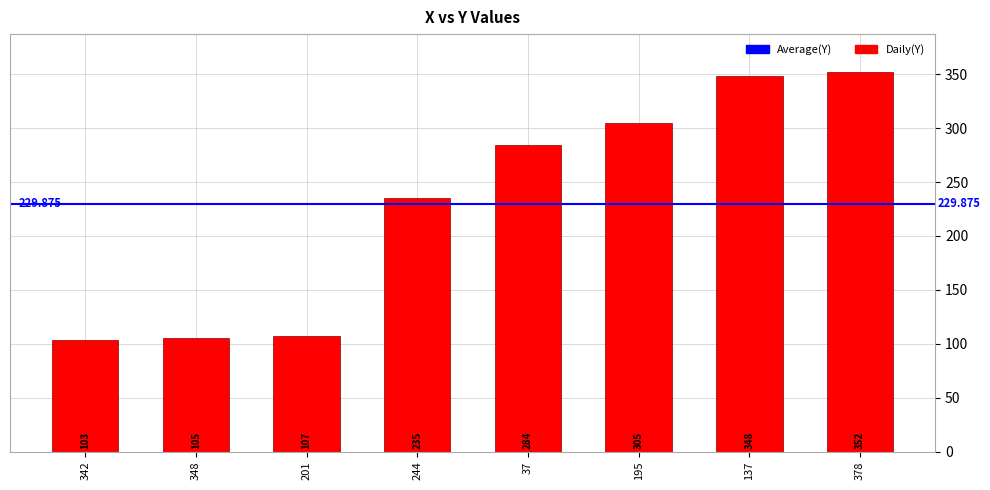

Reading left to right, transcribe all the data shown in this chart.

342=103	348=105	201=107	244=235	37=284	195=305	137=348	378=352